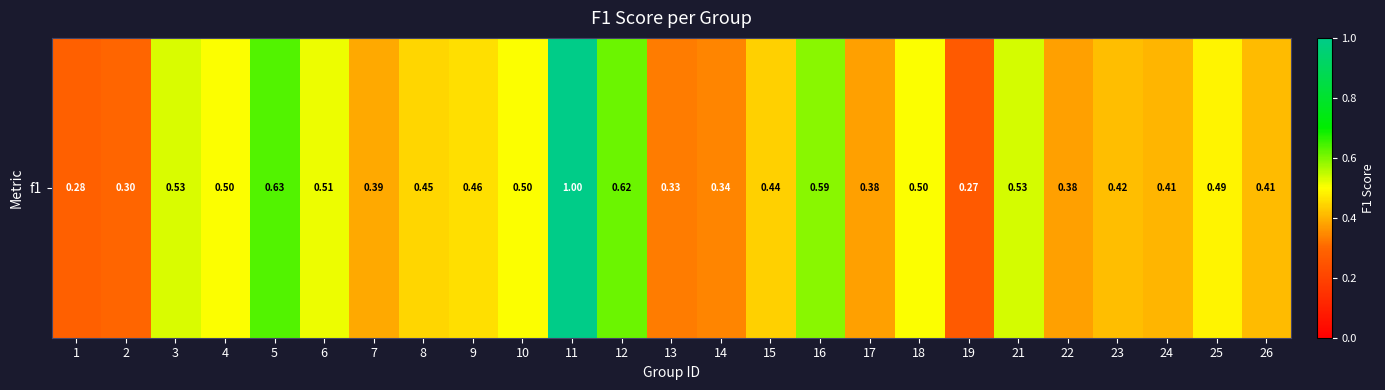

Which has a higher value, 3 or 11?

11